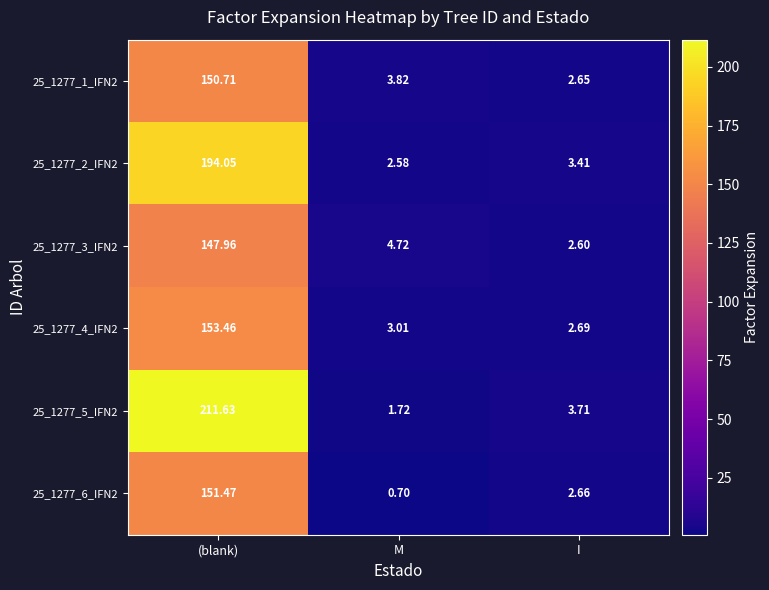

At which category is the sum across all series the highest?

(blank)